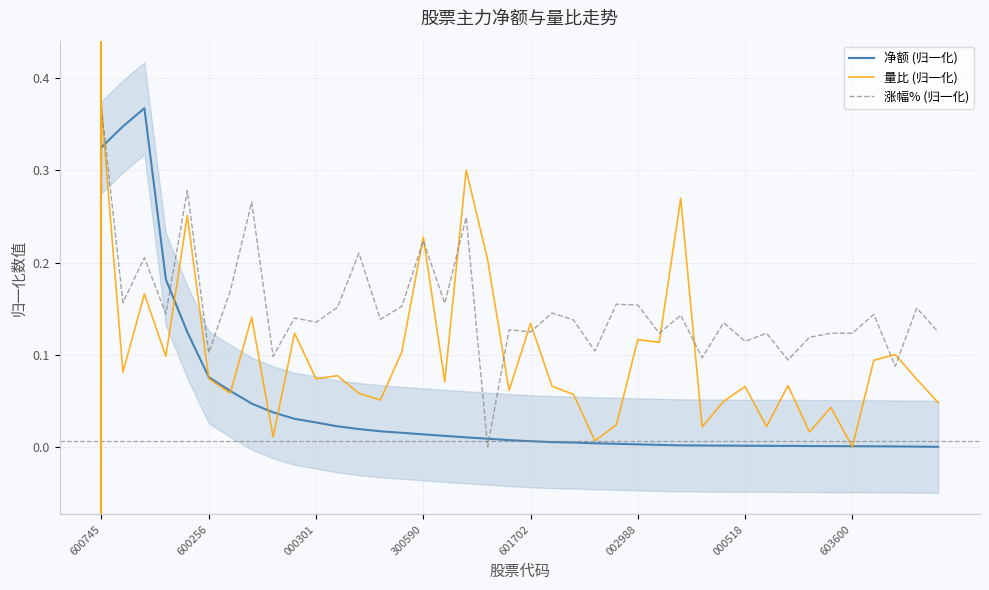

What are all the series names shown in the legend?

净额 (归一化), 量比 (归一化), 涨幅% (归一化)